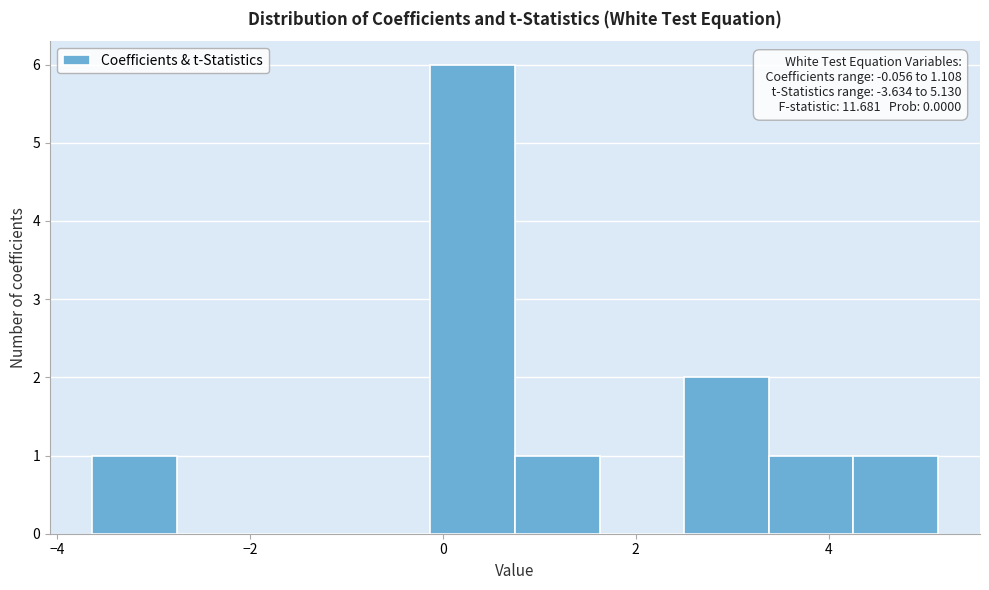

Which range on the x-axis has the tallest bar?

-0.2 to 0.8